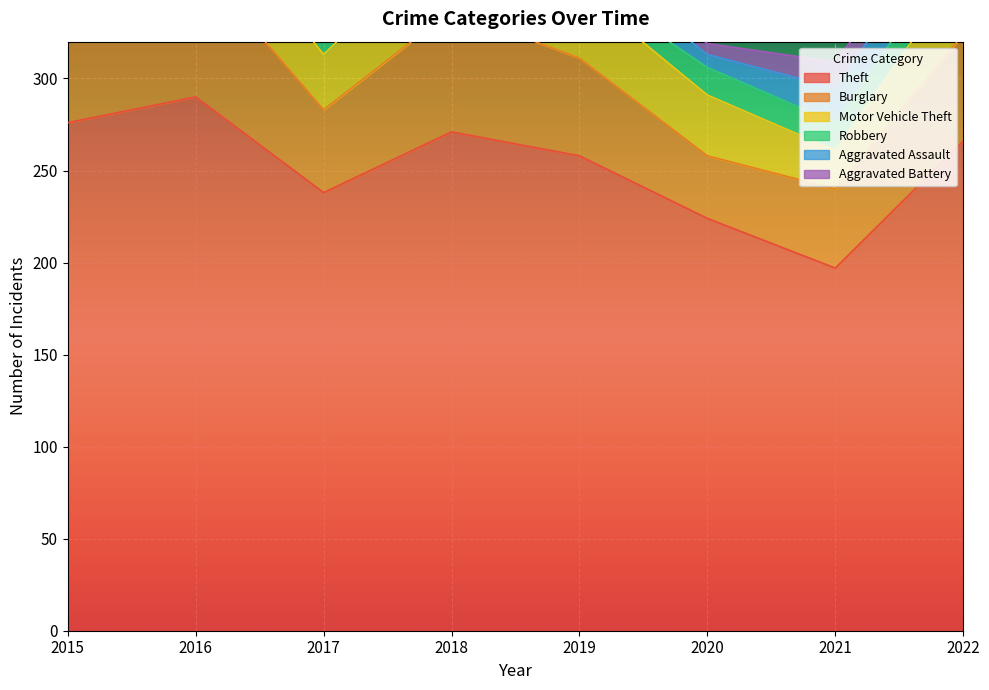

How many interior local peaks does the Aggravated Battery series have?

3